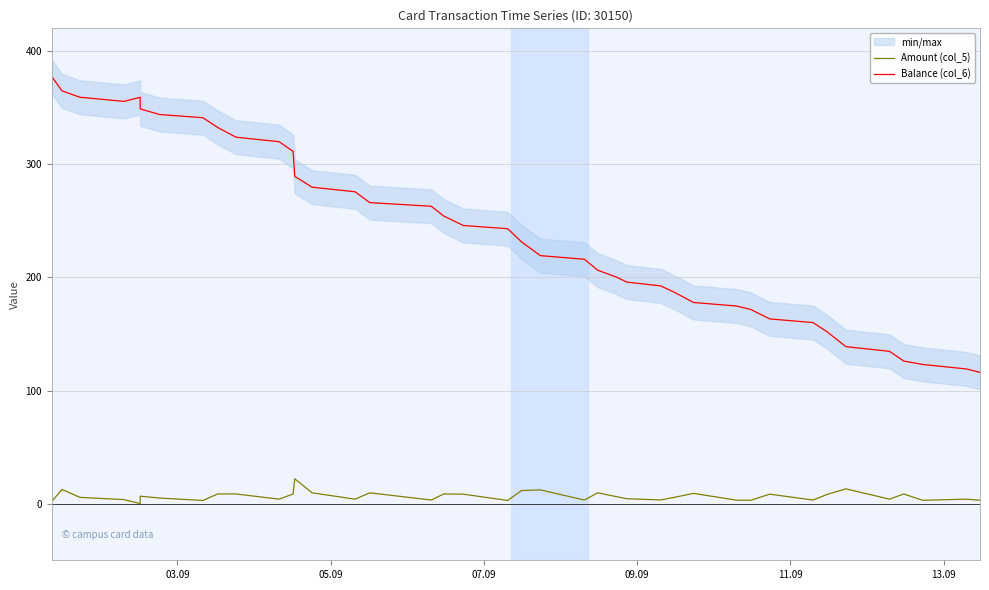

What is the sum of all Balance (col_6) values?

9657.6